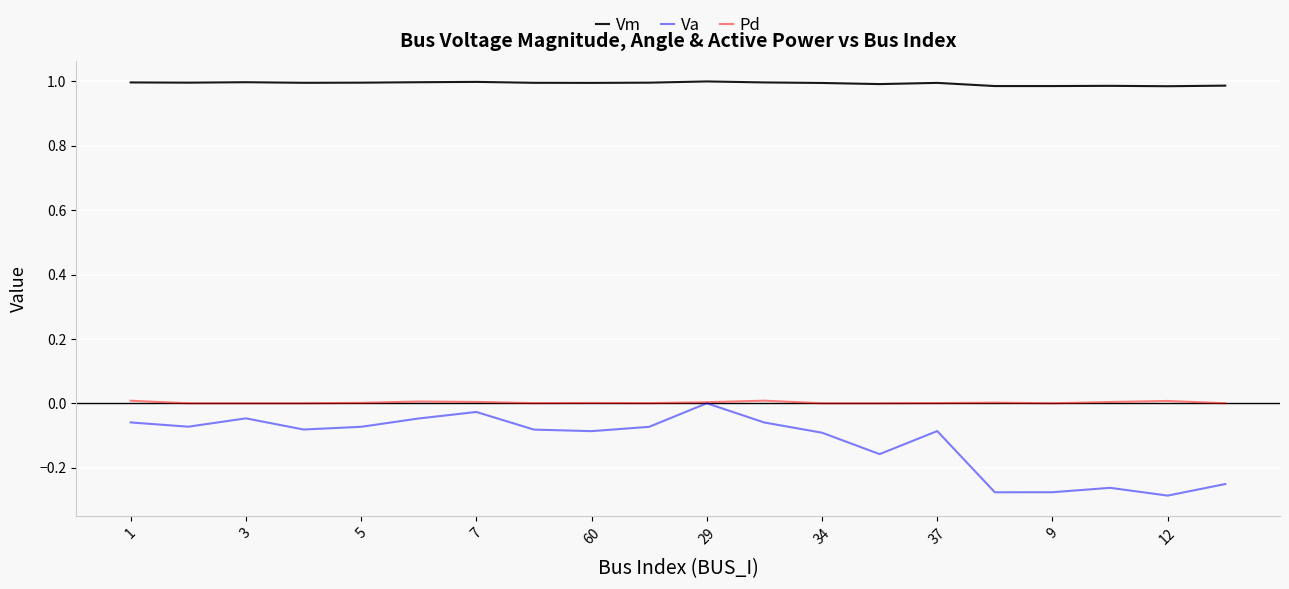

What are all the series names shown in the legend?

Vm, Va, Pd